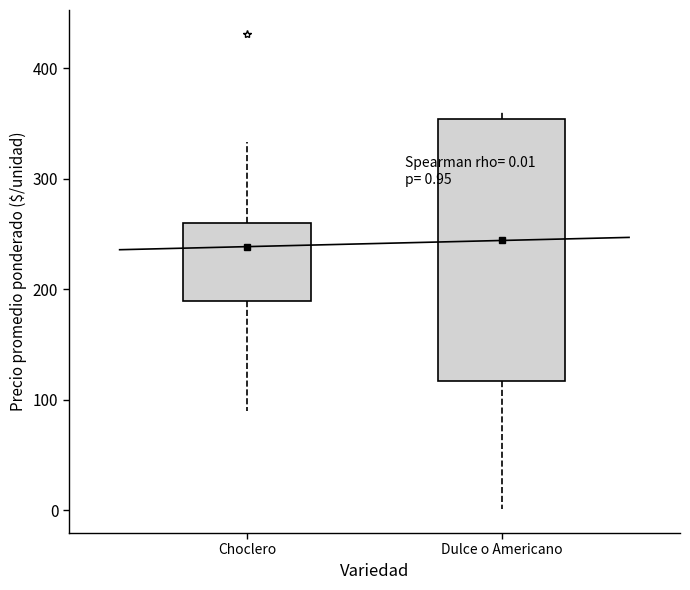

Which box is the tallest, from its lower edge to its upper edge?

Dulce o Americano